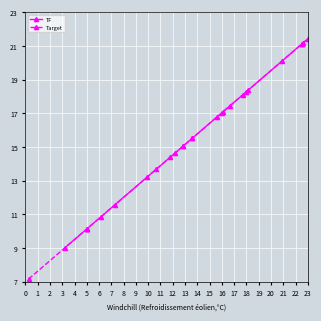

True or false: TF and Target intersect in this chart.

False